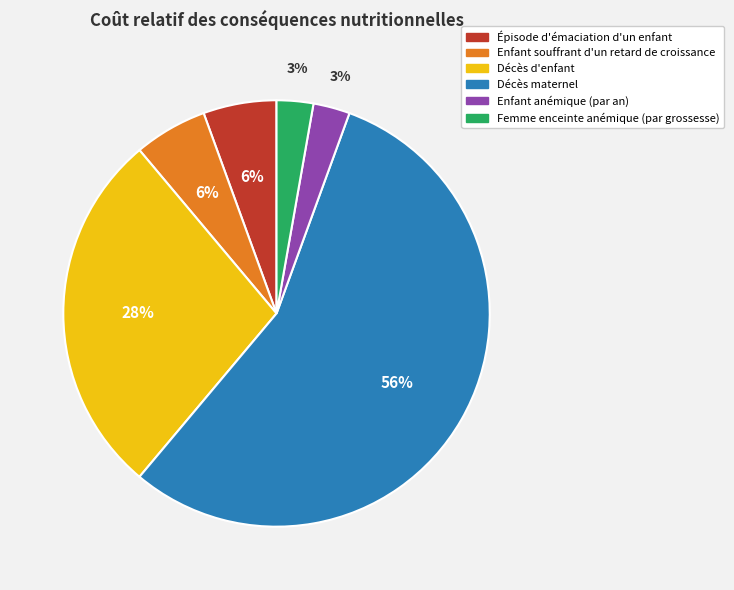

To the nearest percent, what is the average slice percentage?

17%